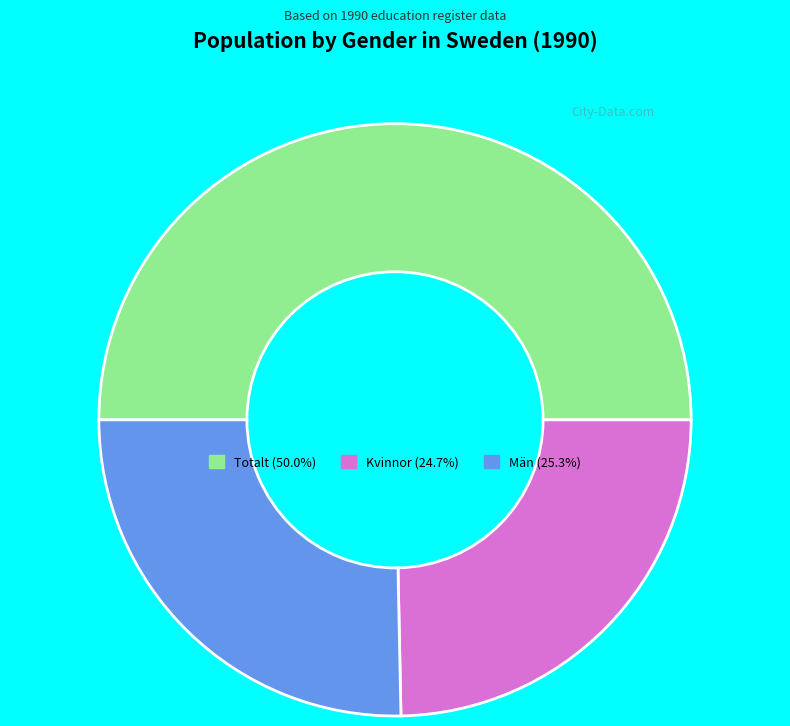

Which category has the biggest portion of the pie?

Totalt